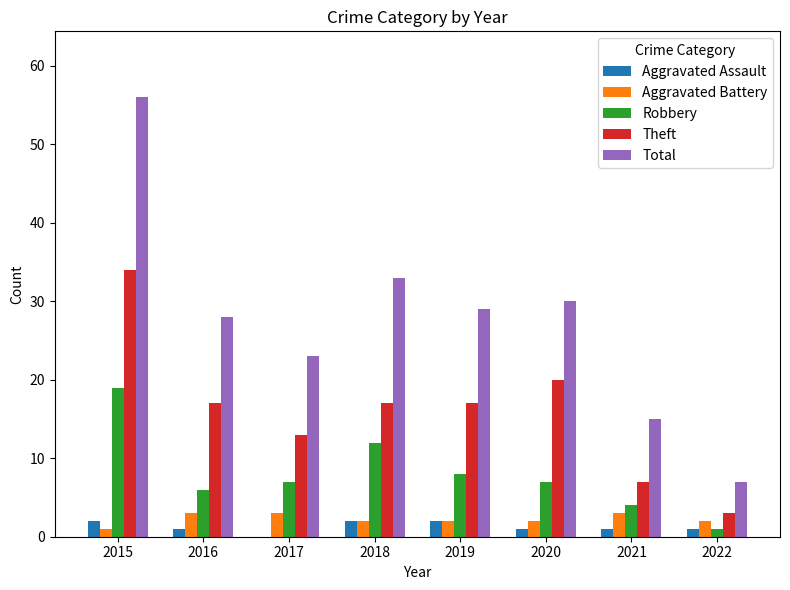

What is the sum of all Total values?

221